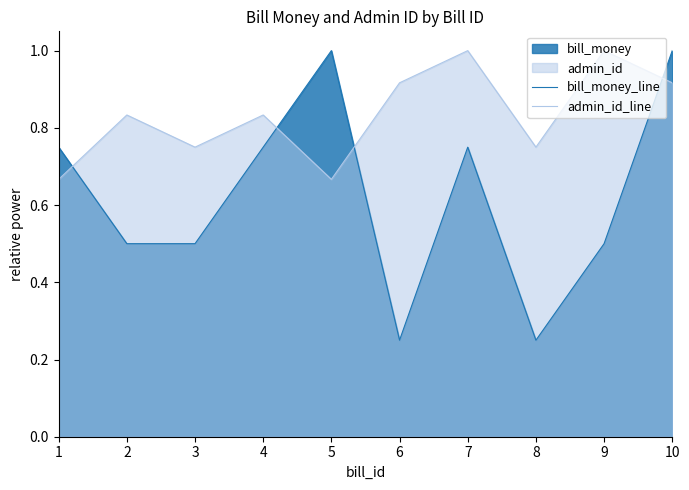

What is the difference between the bill_money_line values at 7 and 6?

0.5